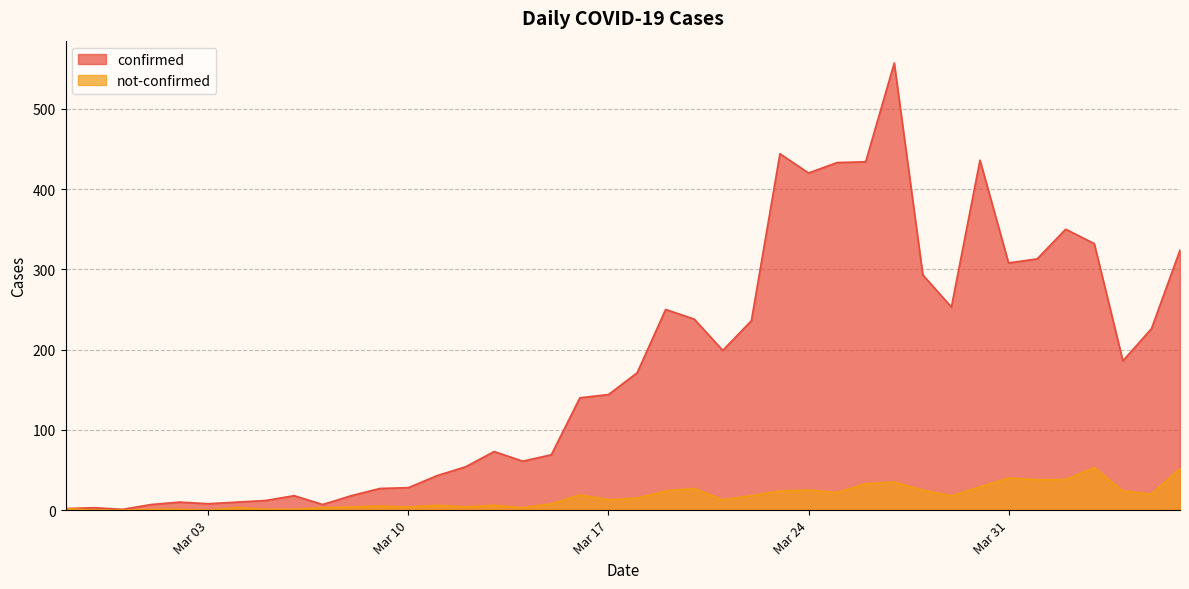

True or false: confirmed and not-confirmed intersect in this chart.

False